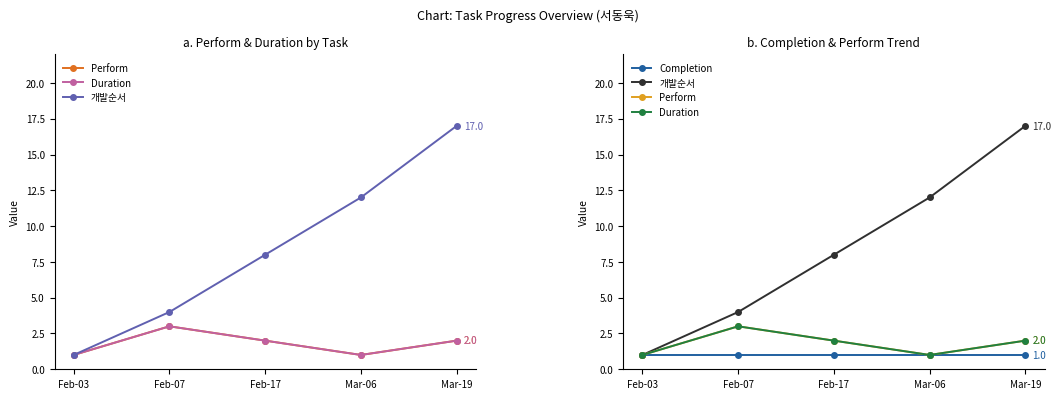

At which label is Completion closest to 1?

Feb-03